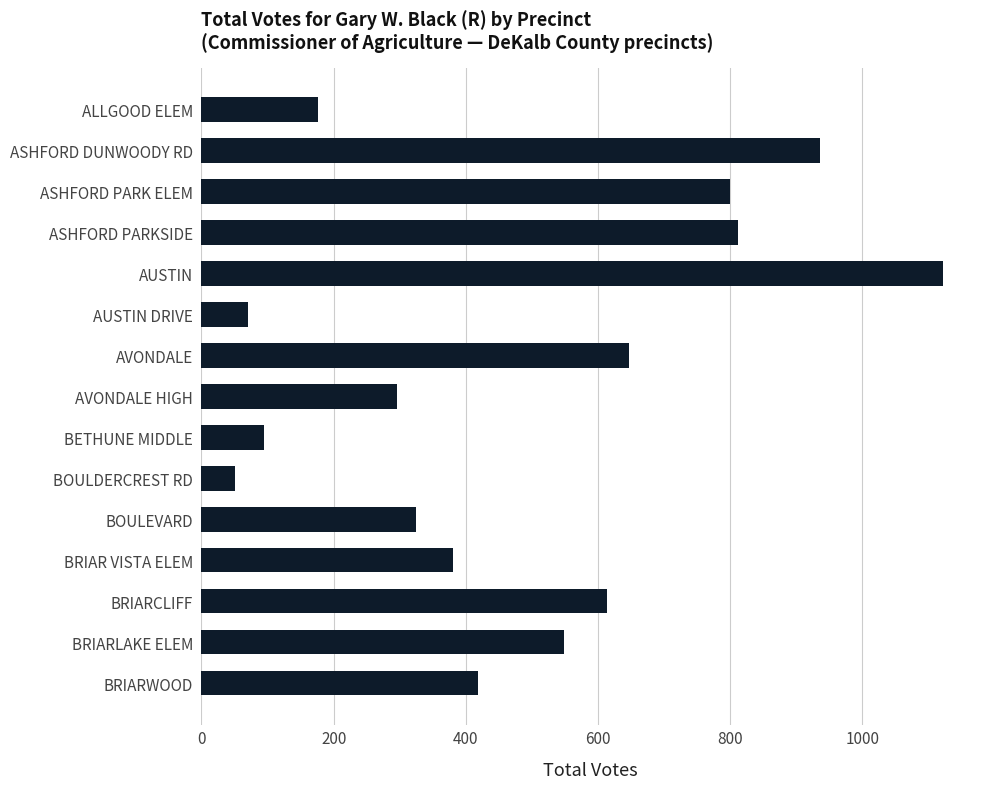

What is the label of the 6th bar from the bottom?

BOULDERCREST RD